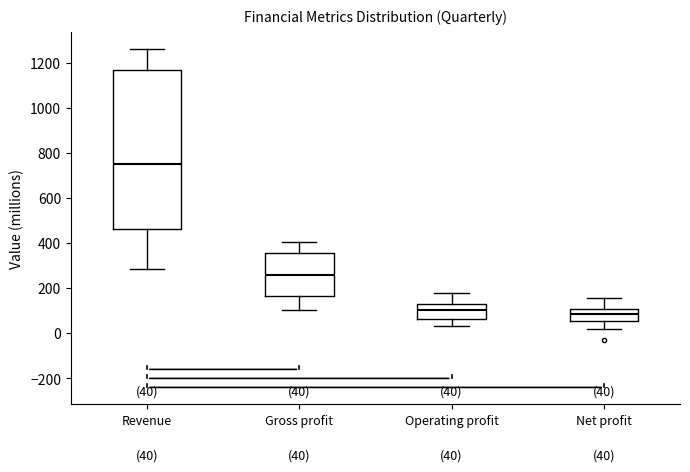

Which box's median line is the highest?

Revenue